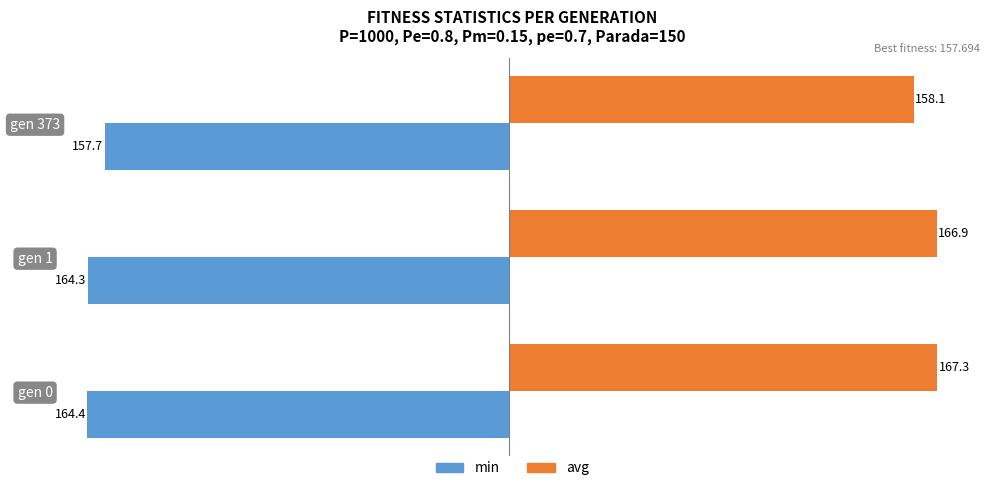

The min series shows -164.3 at gen 1. True or false?

True